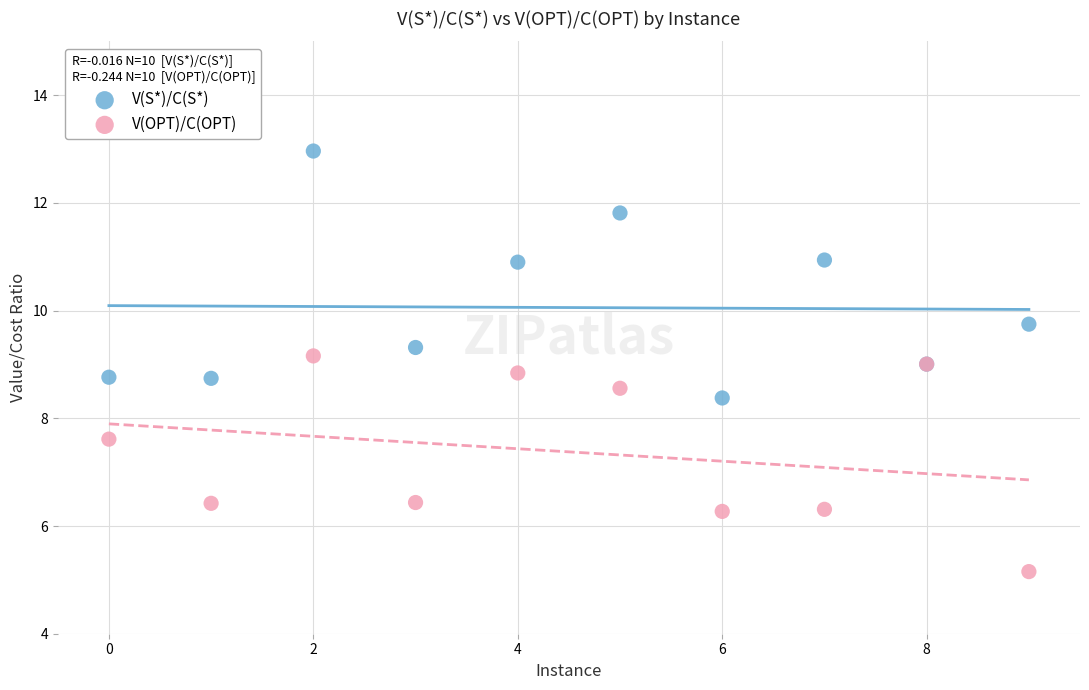

What are all the series names shown in the legend?

V(S*)/C(S*), V(OPT)/C(OPT)